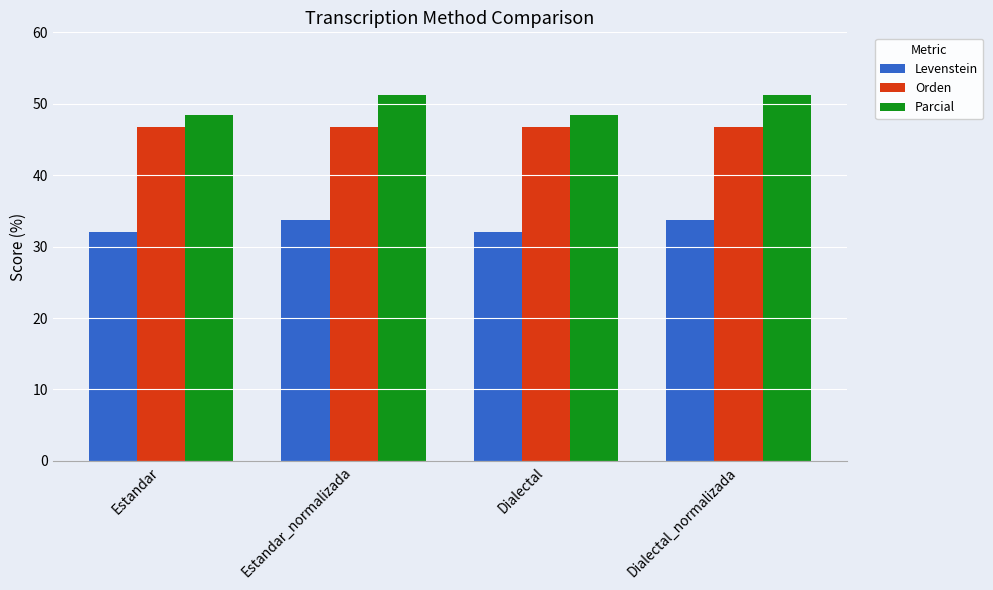

What is the minimum value shown in the chart?

32.1